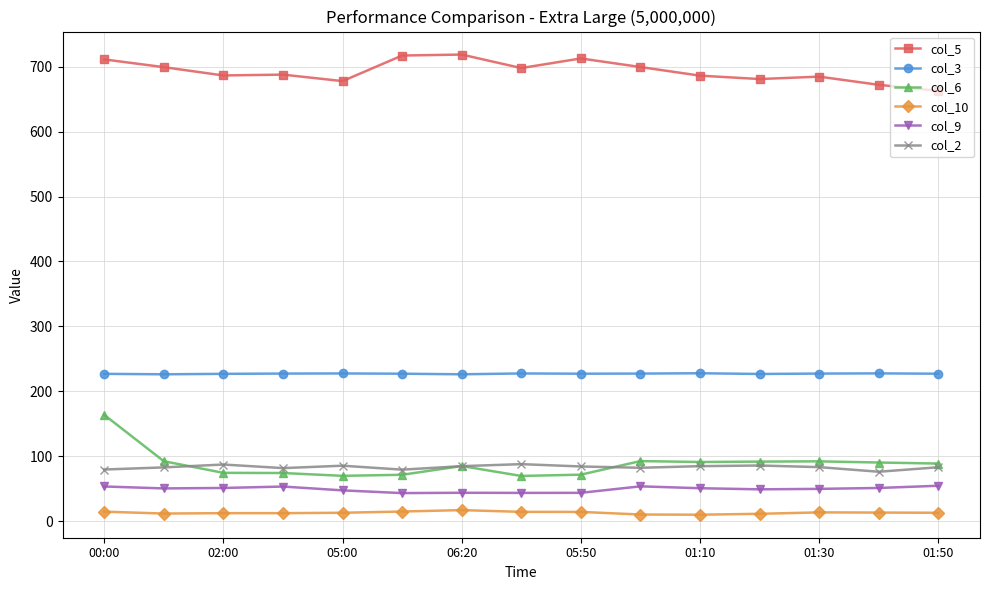

What is the maximum value shown in the chart?

718.7